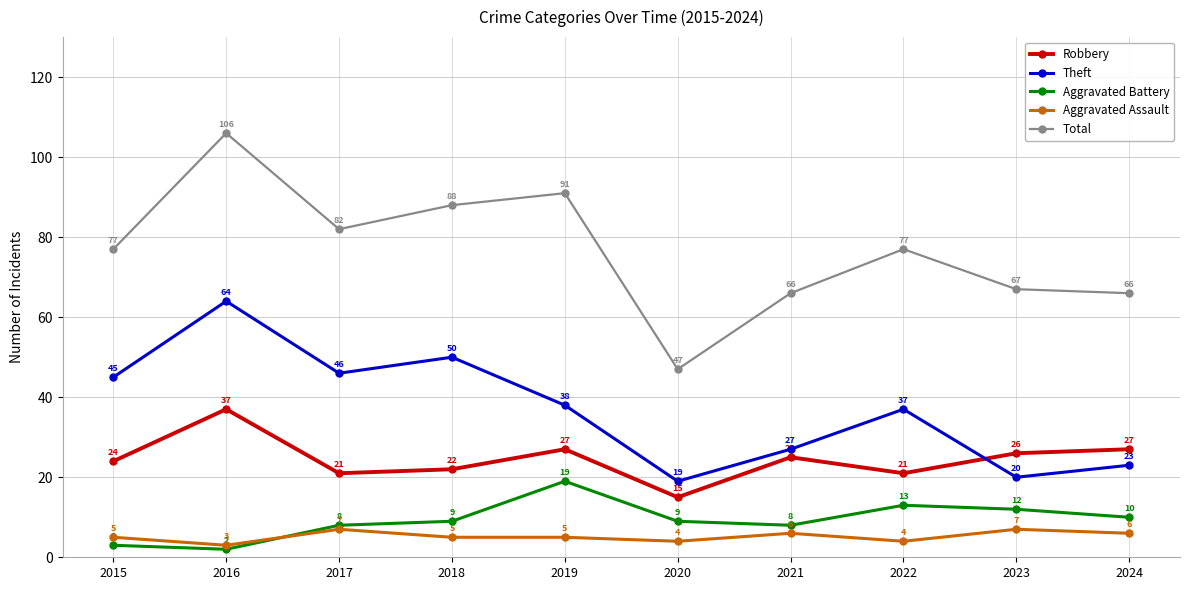

How many lines are shown in the chart?

5